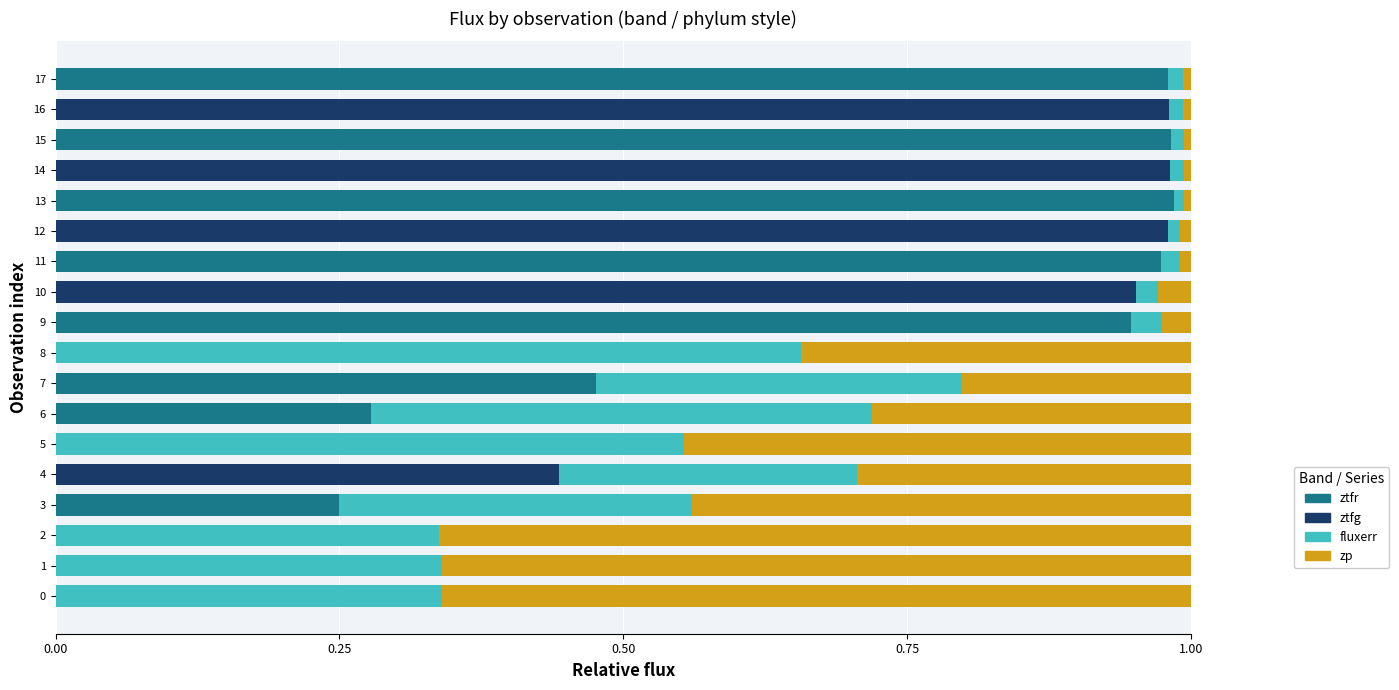

What are all the series names shown in the legend?

ztfr, ztfg, fluxerr, zp